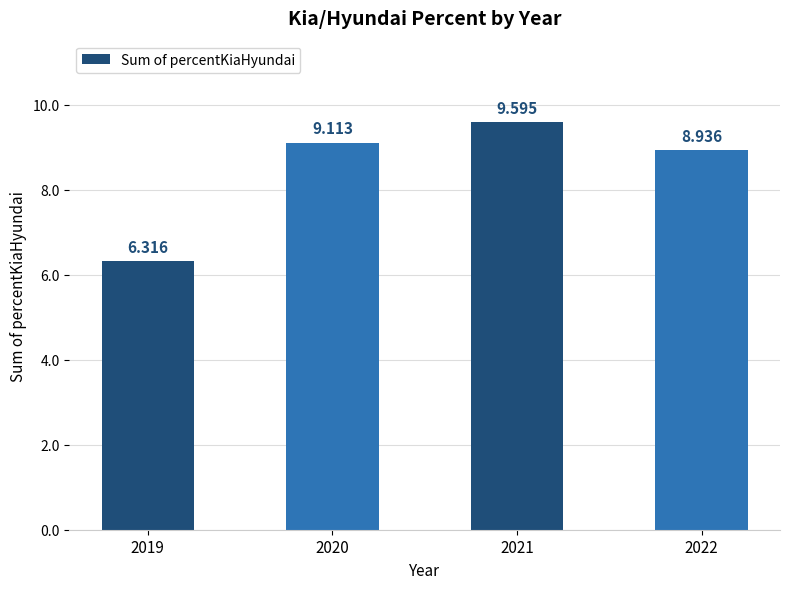

Approximately how many times larger is the value at 2022 compared to 2019?

1.4